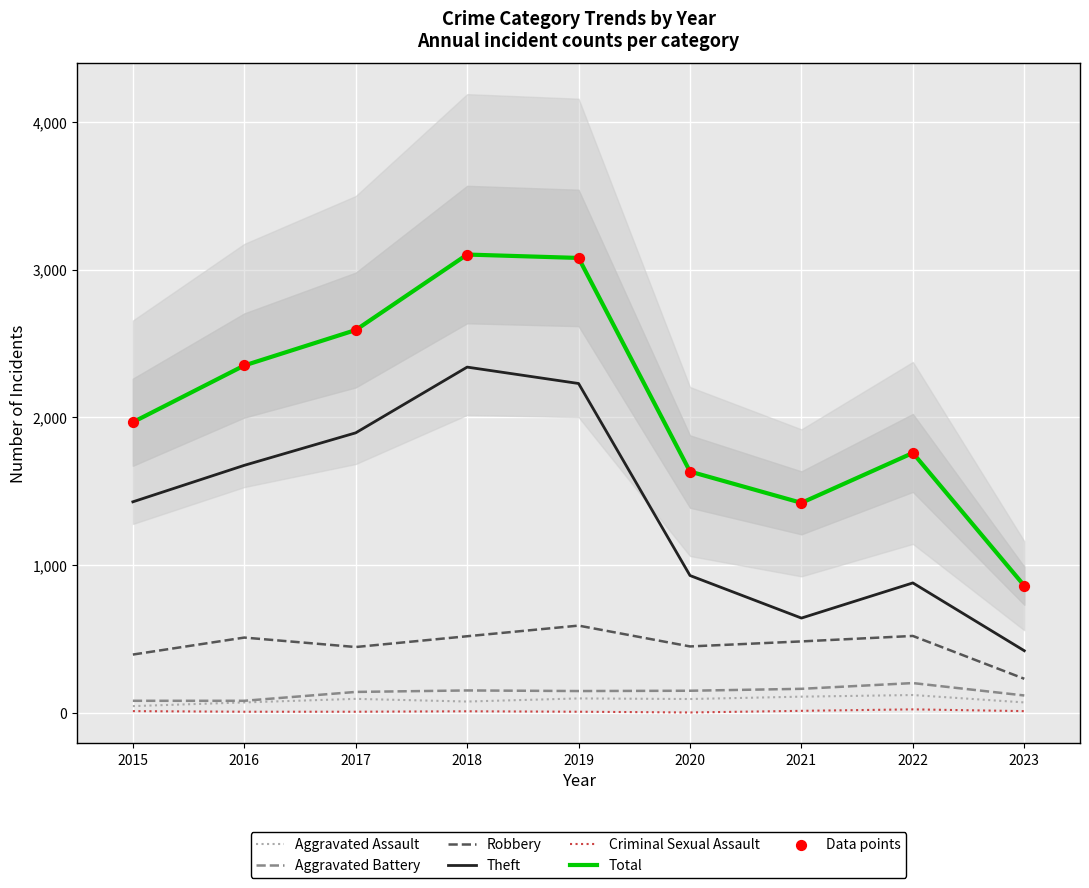

At how many categories does at least one series exceed 2652?

2